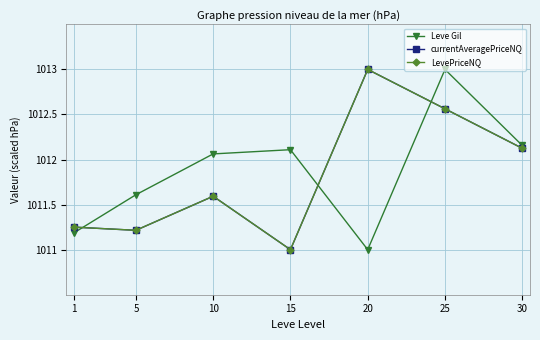

Does the chart have visible grid lines?

Yes